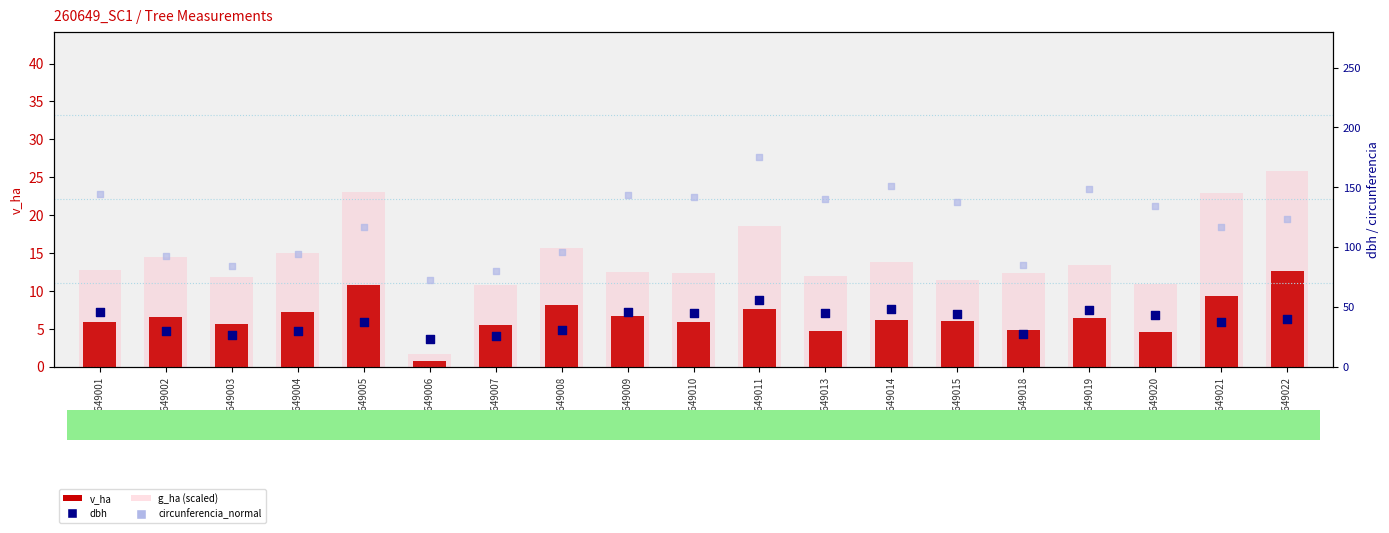

Which series has the largest total across all categories?

circunferencia_normal